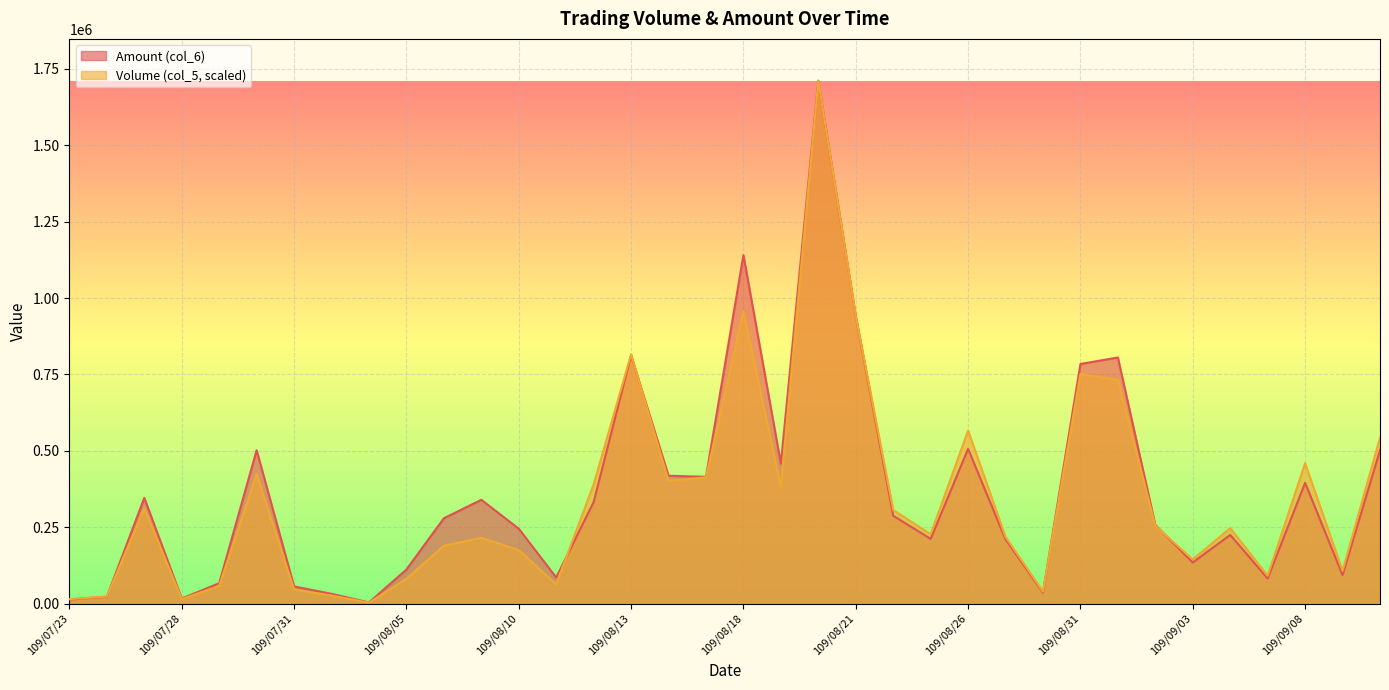

Does the chart display data point markers on the line(s)?

No